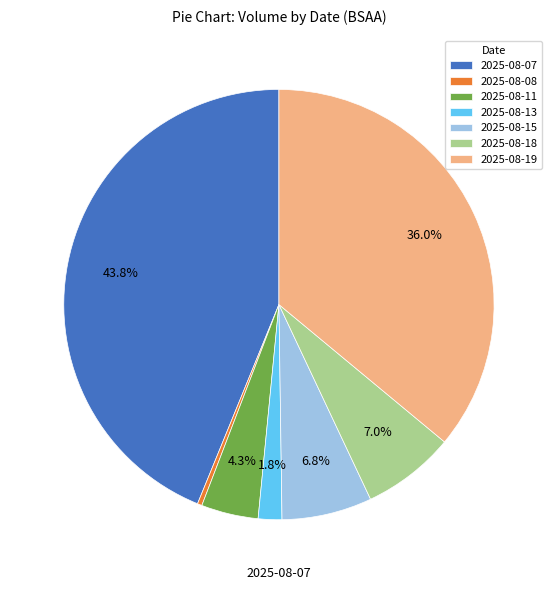

Combined, what portion of the pie is 2025-08-07 and 2025-08-19?

79.8%